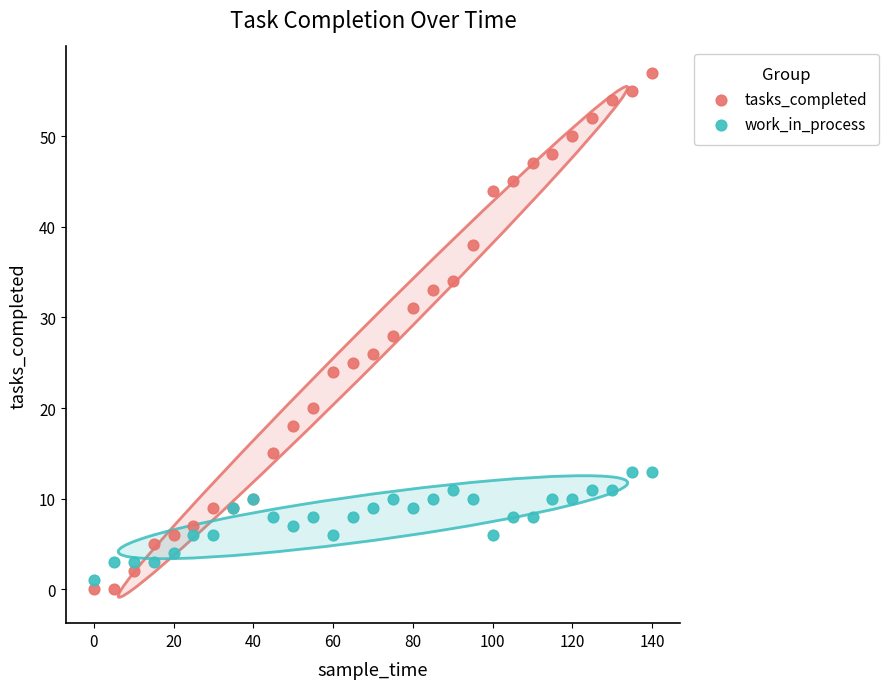

Which series reaches the minimum Y coordinate?

tasks_completed